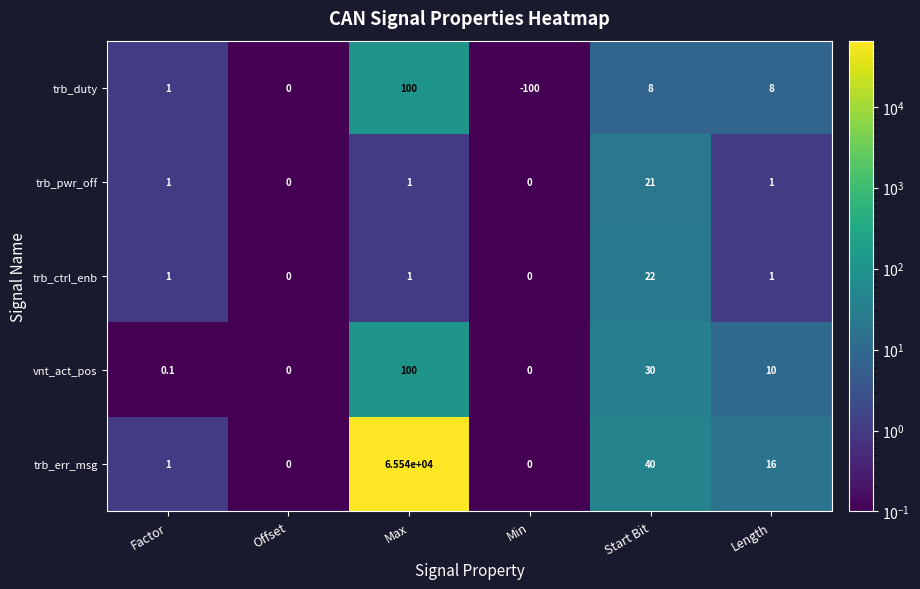

Reading right to left, list all the values displayed in this chart.

trb_duty: 8.0	8.0	-100.0	100.0	0.0	1.0
trb_pwr_off: 1.0	21.0	0.0	1.0	0.0	1.0
trb_ctrl_enb: 1.0	22.0	0.0	1.0	0.0	1.0
vnt_act_pos: 10.0	30.0	0.0	100.0	0.0	0.1
trb_err_msg: 16.0	40.0	0.0	65540.0	0.0	1.0